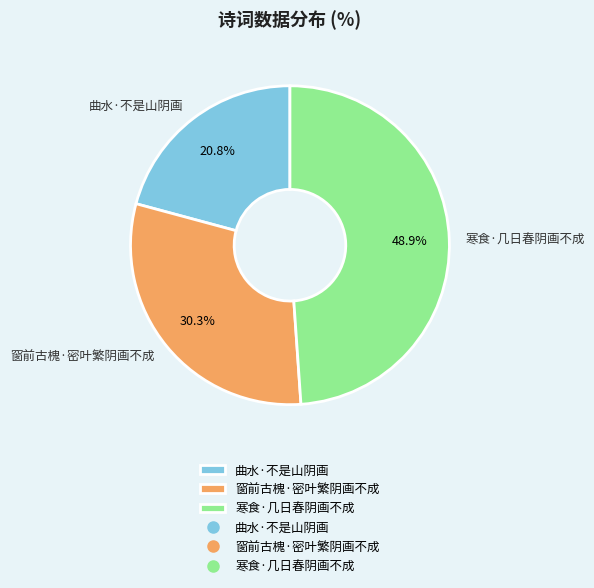

To the nearest percent, what is the average slice percentage?

33%